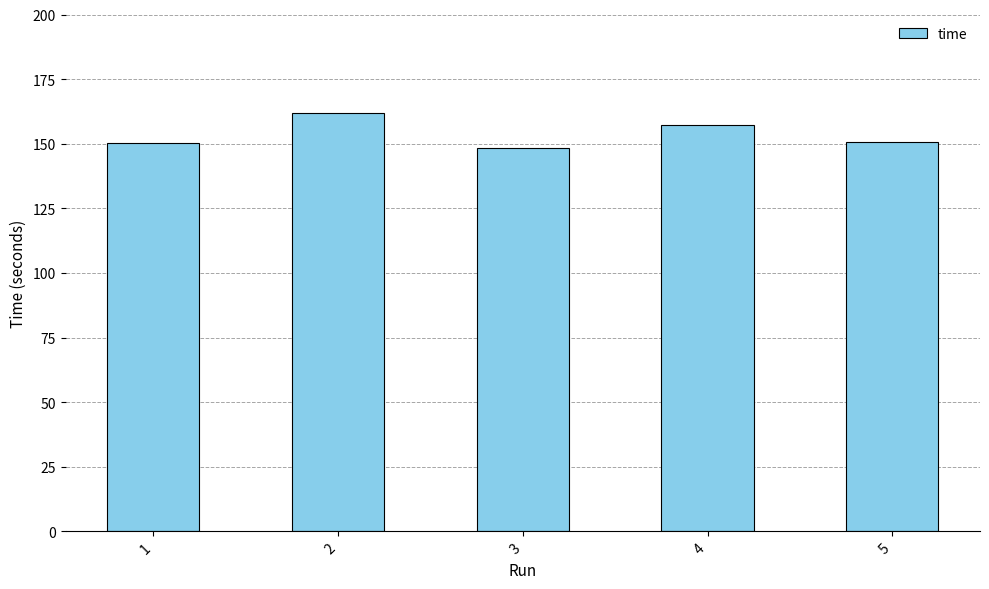

Approximately how many times larger is the value at 1 compared to 4?

1.0